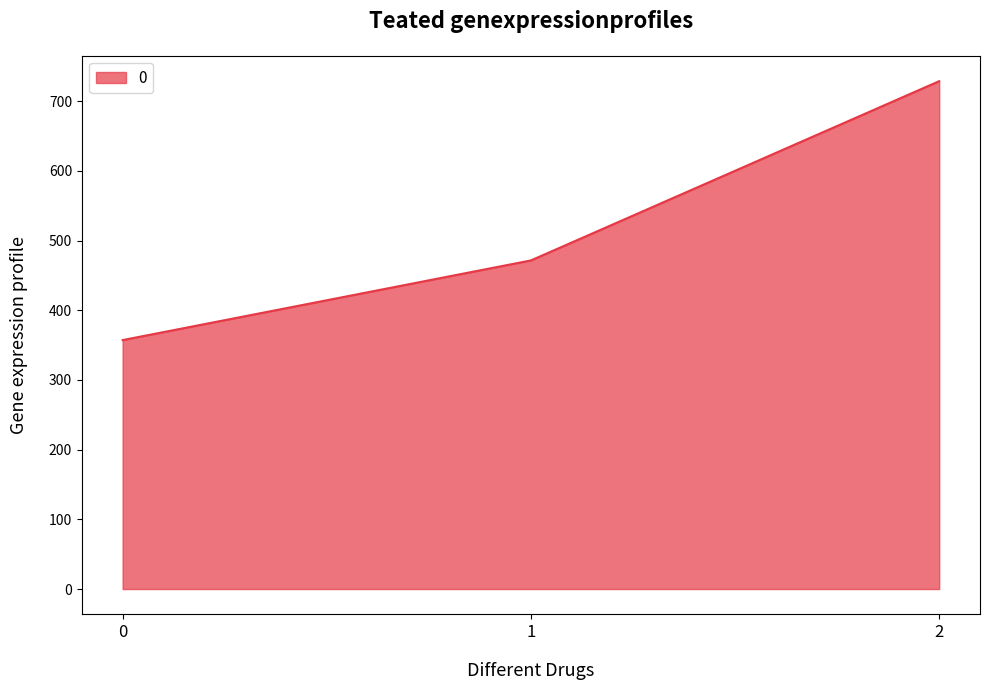

The chart shows a value of 617.5 at 1. True or false?

False